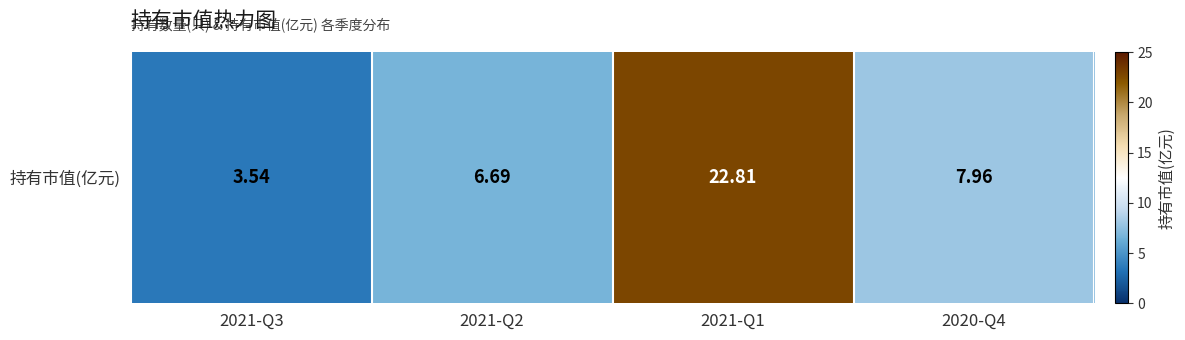

Rank the categories by value from lowest to highest.

2021-Q3, 2021-Q2, 2020-Q4, 2021-Q1